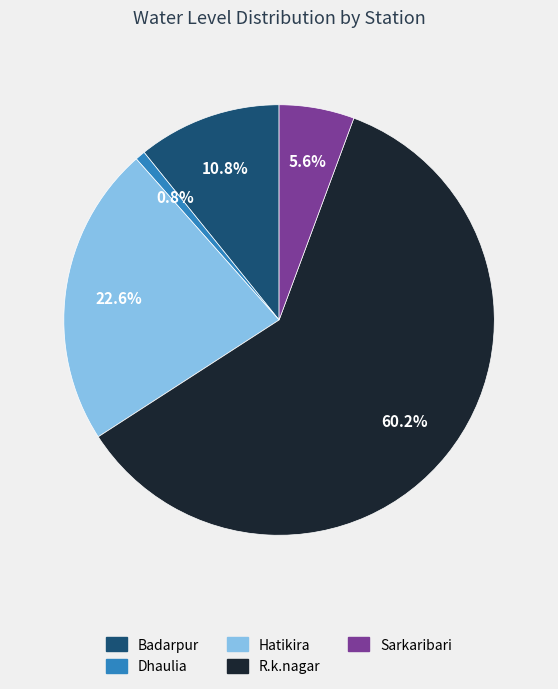

Combined, do Badarpur and Dhaulia account for over 50%?

No